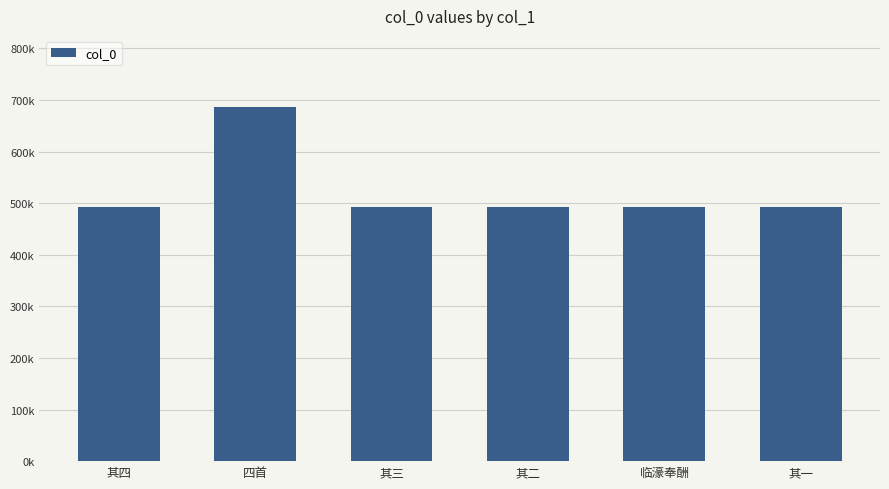

What is the minimum value shown in the chart?

491719